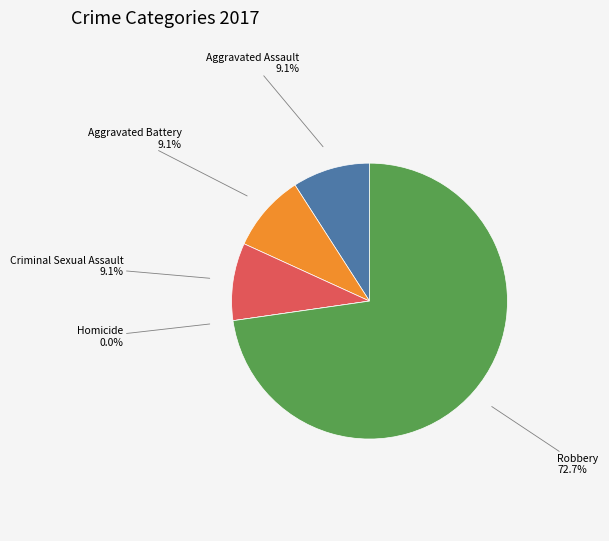

What is the largest slice in the pie chart?

Robbery